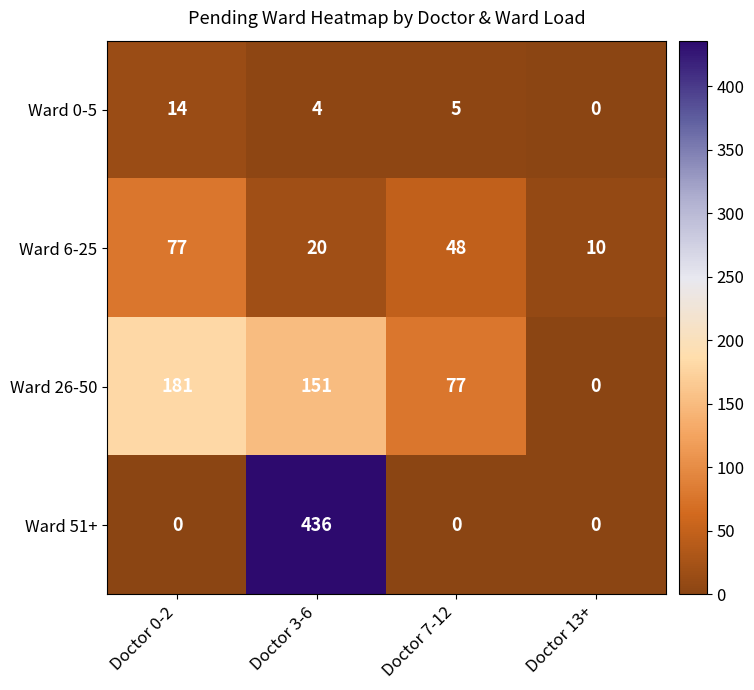

What is the sum of the Ward 26-50 values at Doctor 13+ and Doctor 3-6?

151